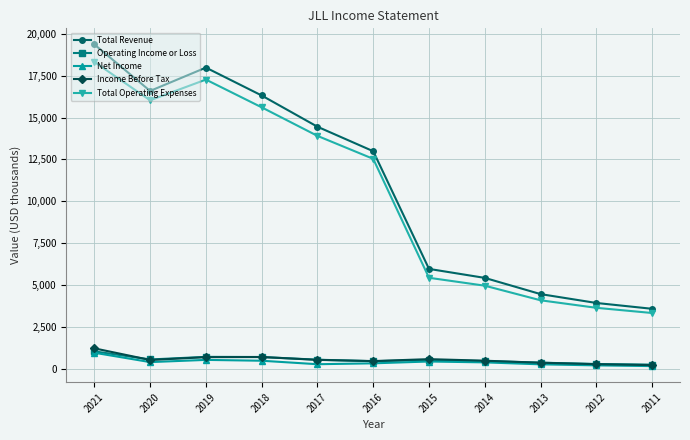

What is the total value across all series at 2015?

12948.9